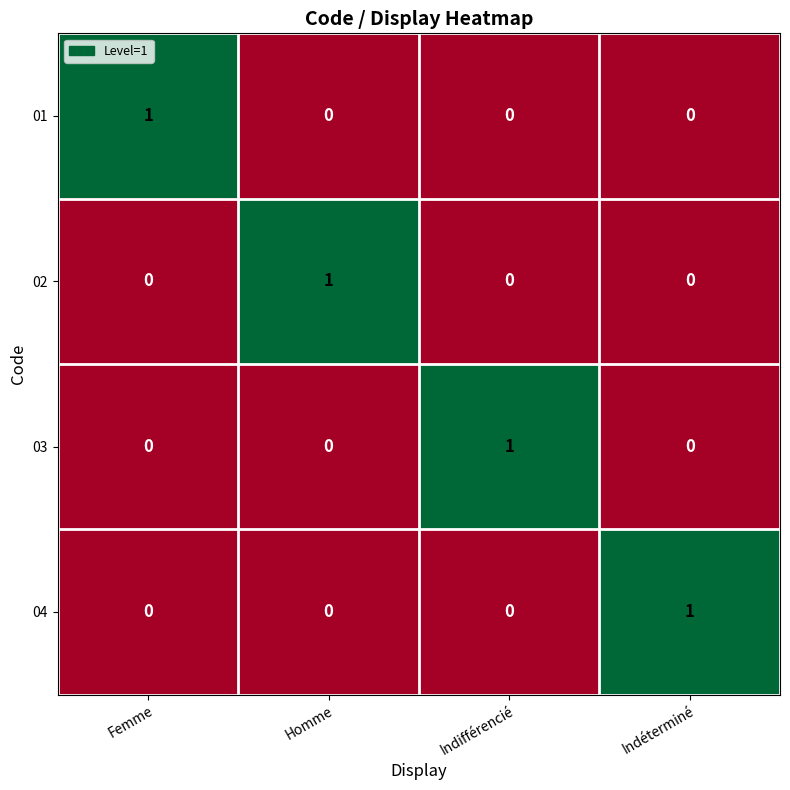

At how many categories does at least one series exceed 0?

4